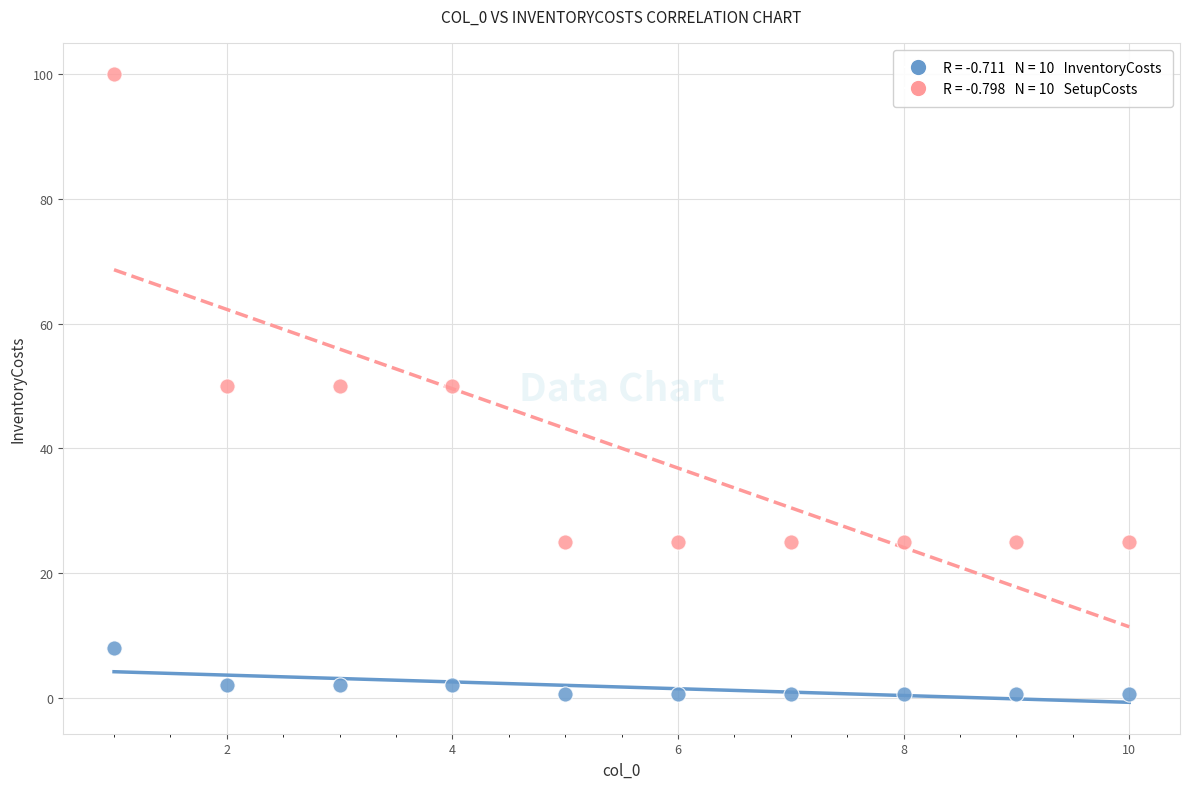

Across all data points, what is the range of X values (max minus min)?

9.0